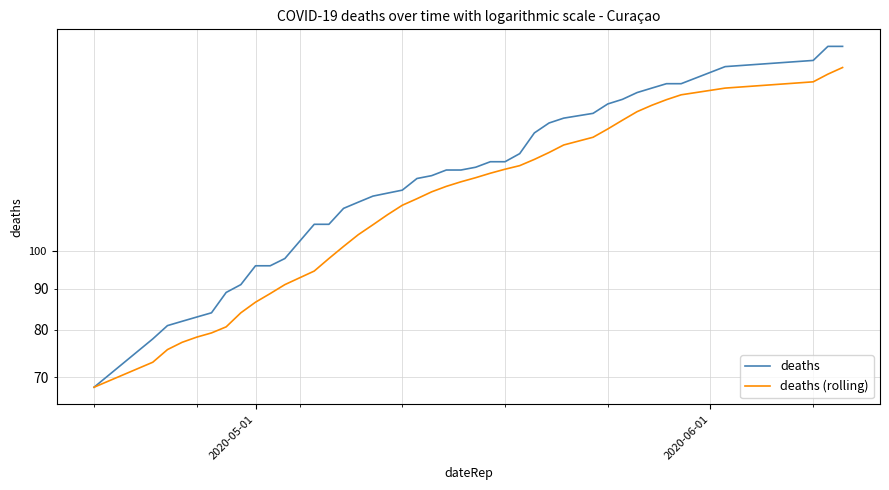

How many values in the deaths series are below 126?

20